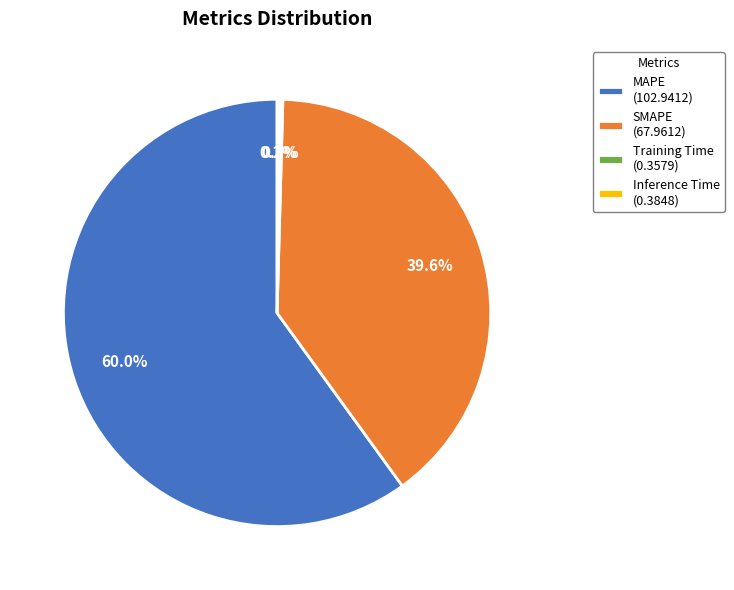

Does MAPE (102.9412) account for over 50% of the chart?

Yes